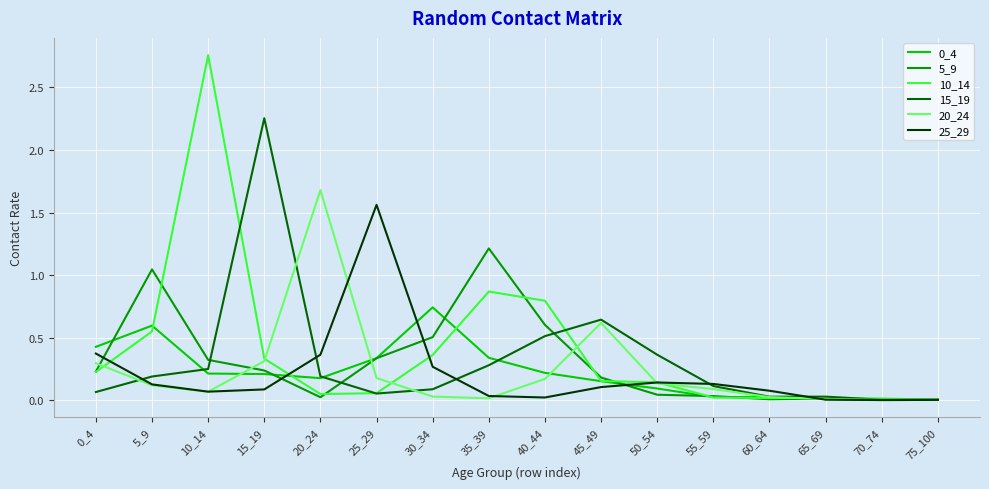

Where is 10_14 nearest to the value 1?

35_39